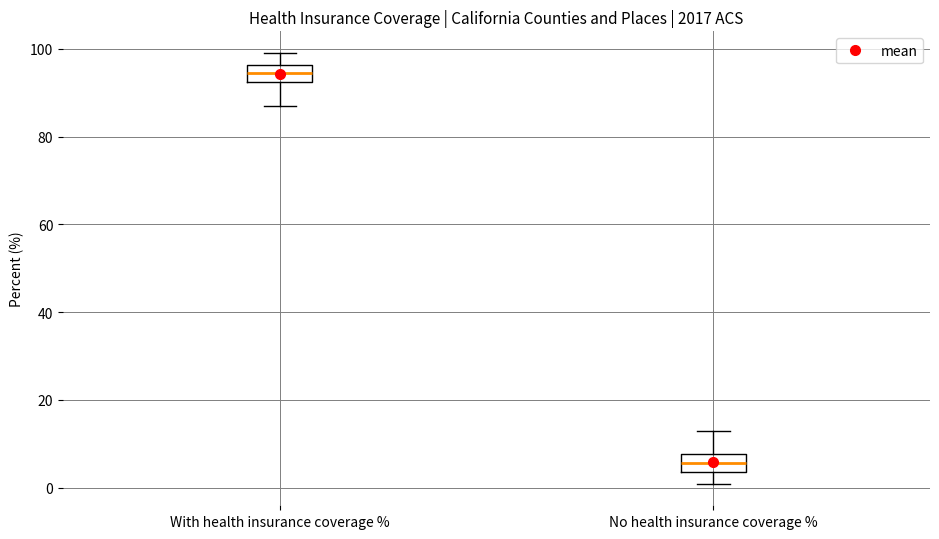

Reading left to right, read every box against the y-axis: the position of its median line, the range the box covers, and the ends of its whiskers. The values are not printed on the chart, so give them approximately, as read against the axis.

With health insurance coverage %: median 94, box 92 to 96, whiskers 88 to 100
No health insurance coverage %: median 6, box 4 to 8, whiskers 0 to 12